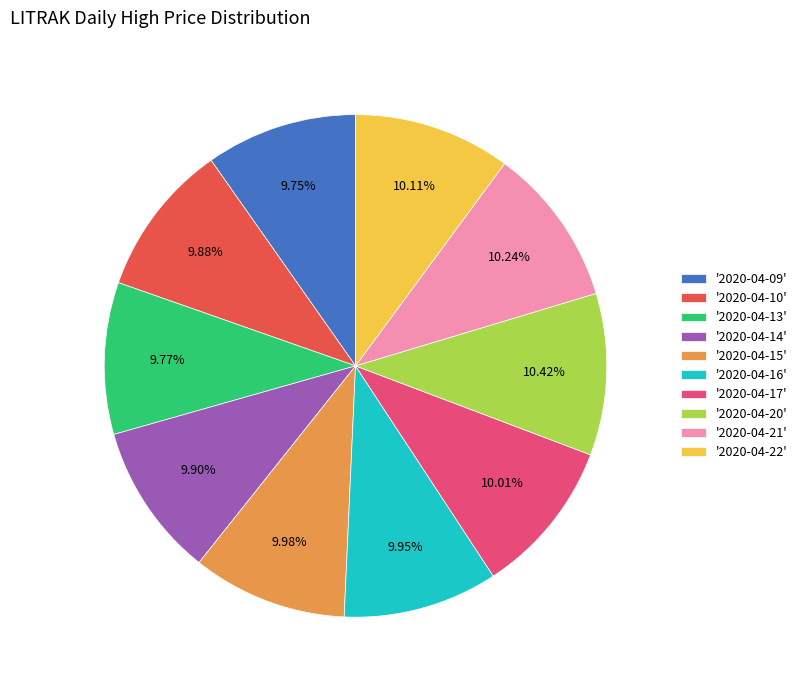

Does '2020-04-20' represent more than half of the total?

No